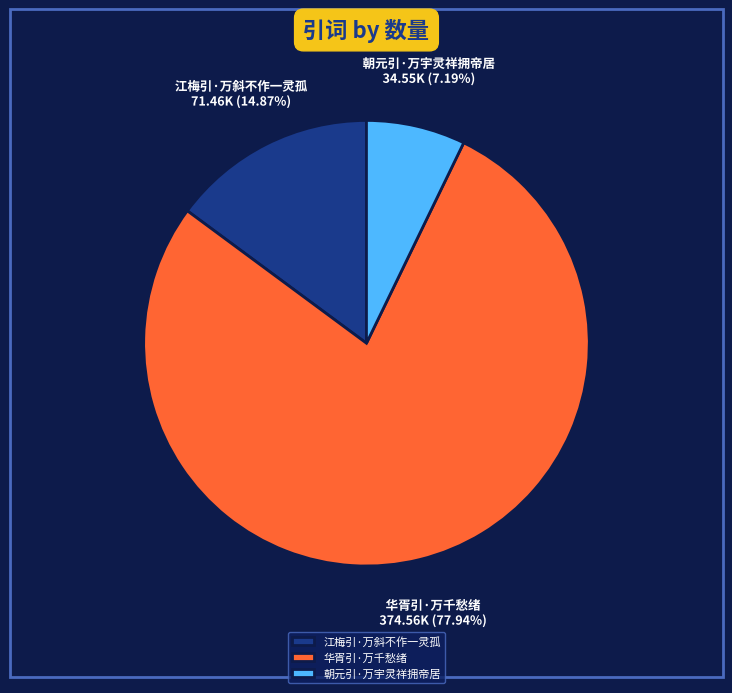

Rank the categories by value from lowest to highest.

朝元引·万宇灵祥拥帝居, 江梅引·万斜不作一灵孤, 华胥引·万千愁绪